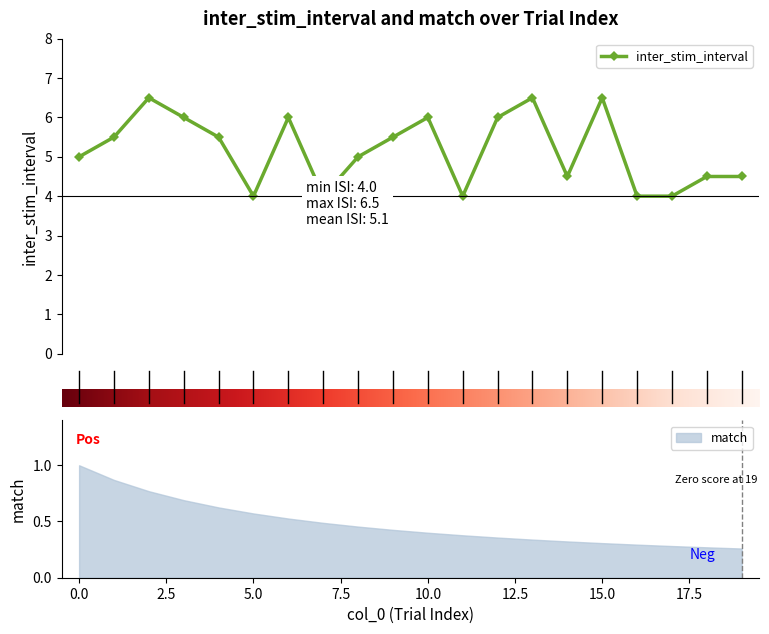

What value does the data have at 10?

6.0